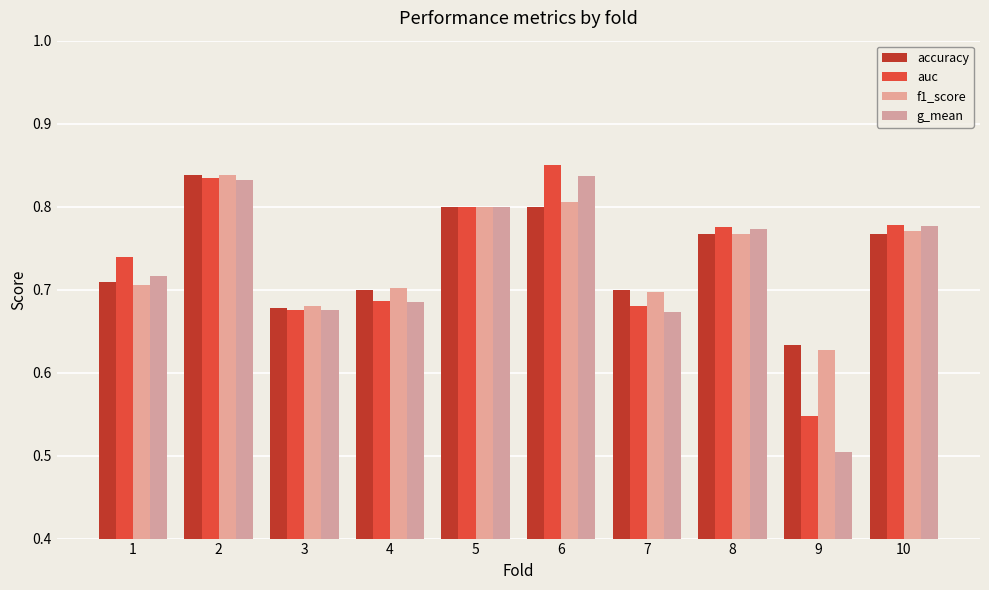

What is the sum of the f1_score values at 10 and 1?

1.5